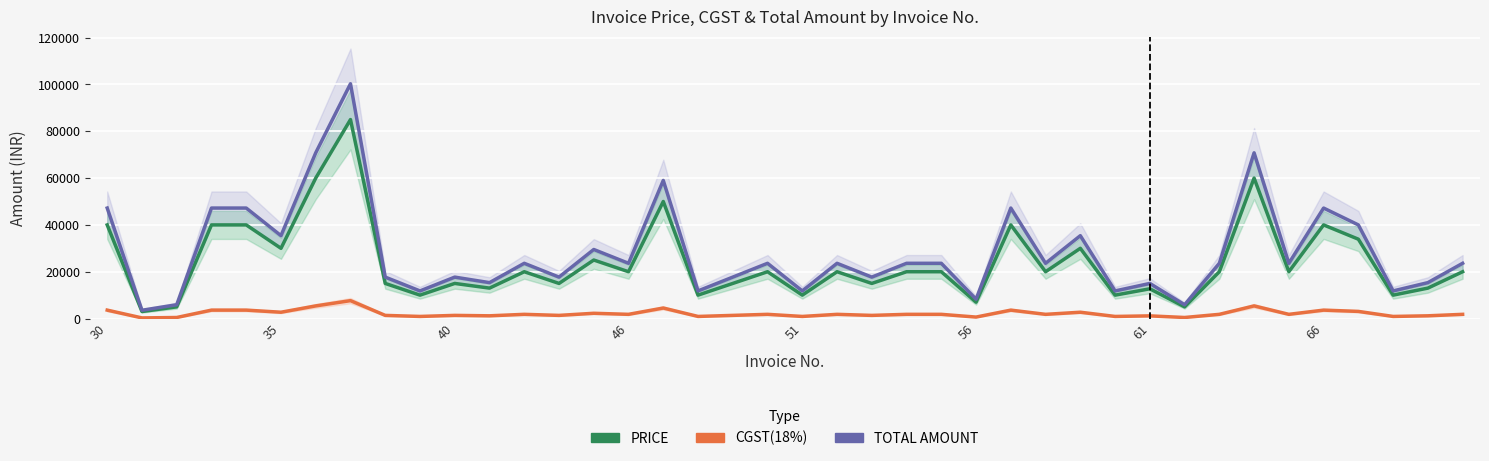

List the series in order of their peak value, lowest first.

CGST(18%), PRICE, TOTAL AMOUNT